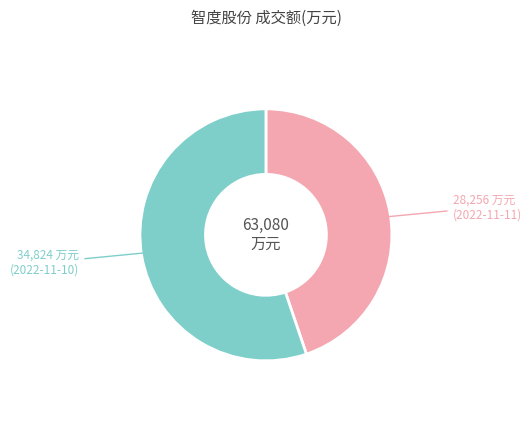

How many slices are in this pie chart?

2